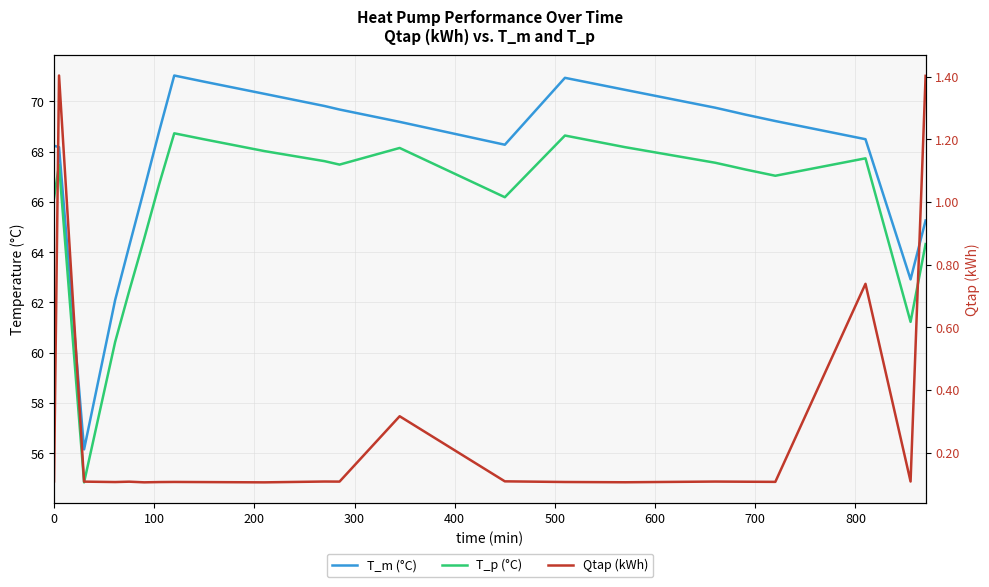

How many values in the T_p (°C) series exceed 67?

14